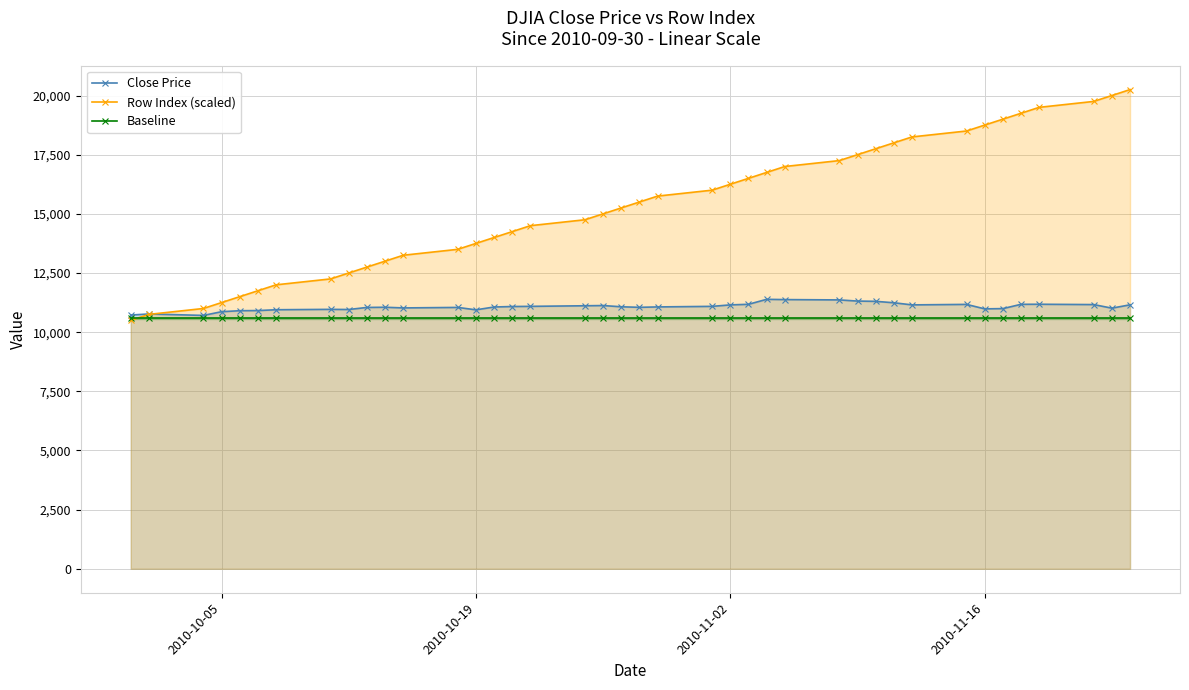

What is the highest value of the Row Index (scaled) series?

20250